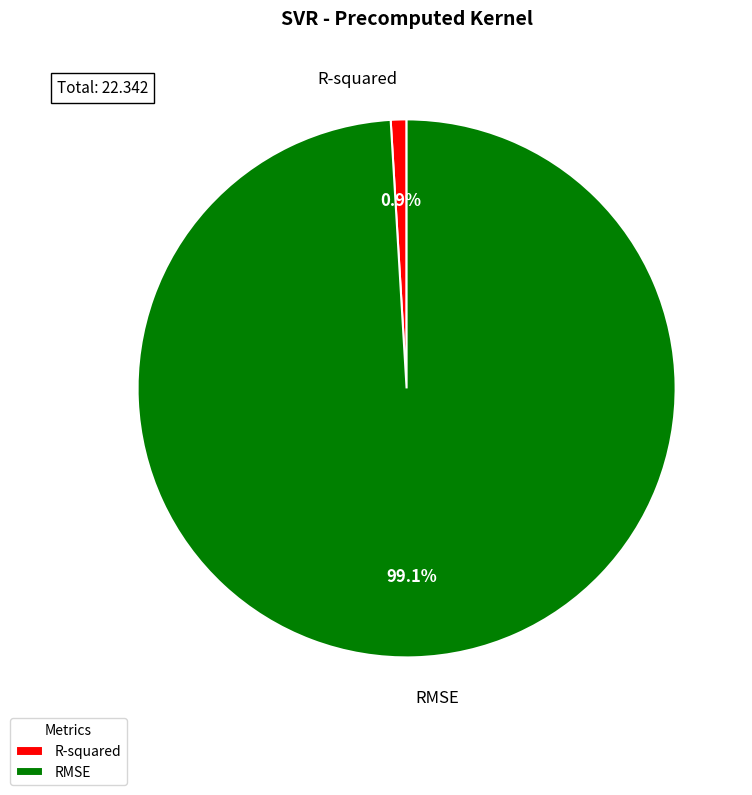

How many segments does this pie chart have?

2